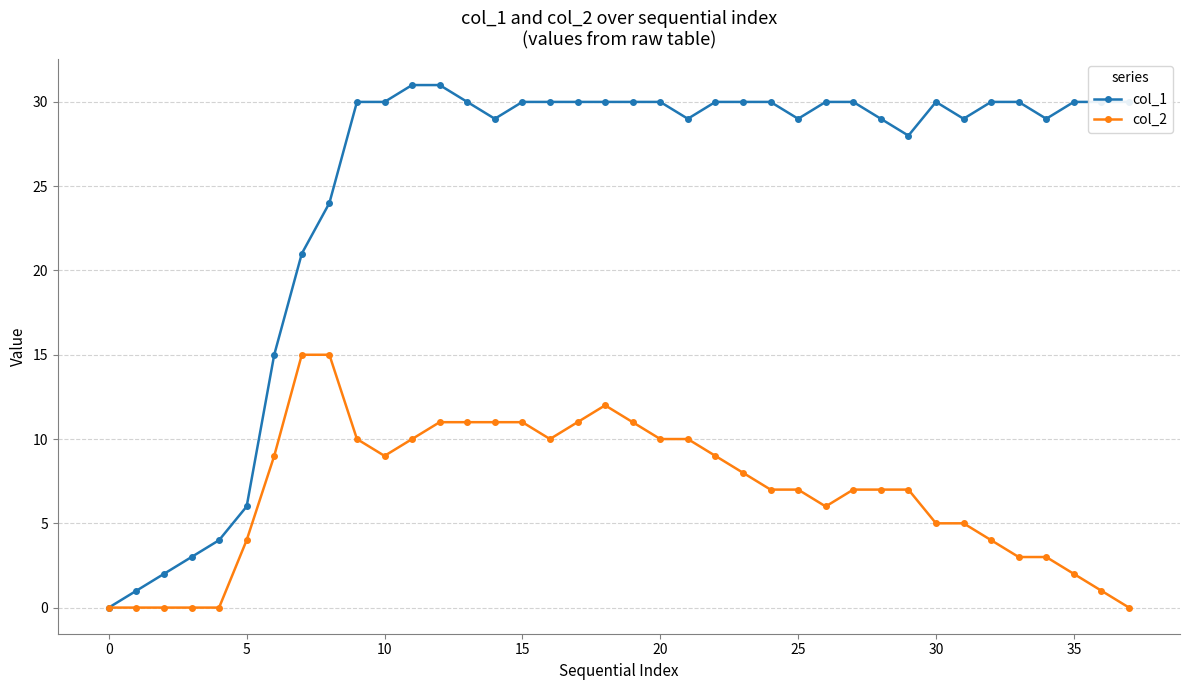

What is the greatest value displayed?

31